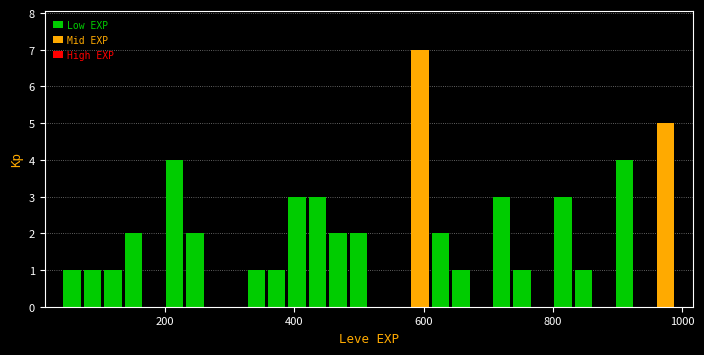

Around what value on the x-axis is the tallest bar? Give the approximate position of its centre, as read against the axis.

600